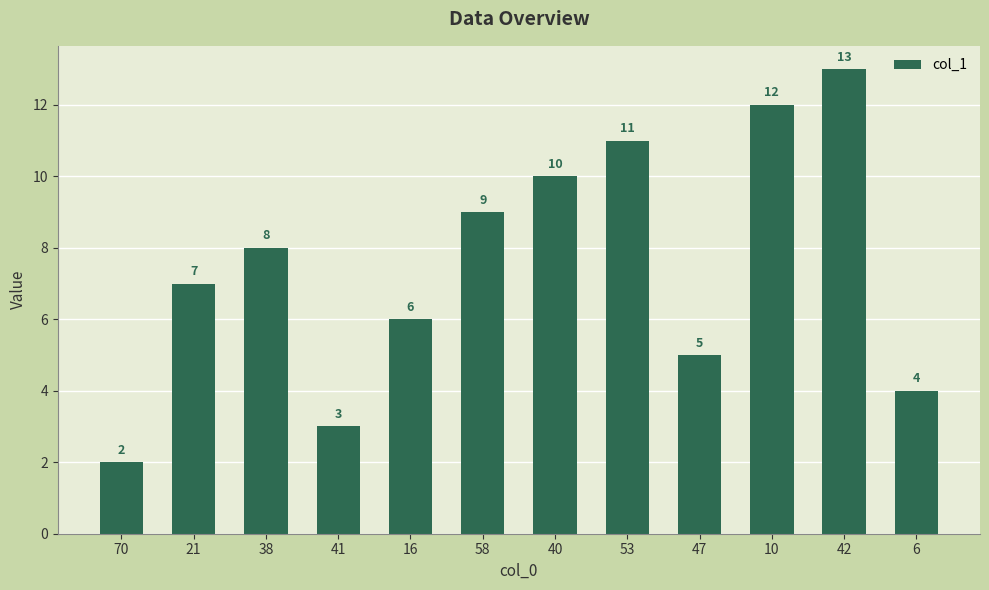

What is the label of the 2nd bar from the right?

42